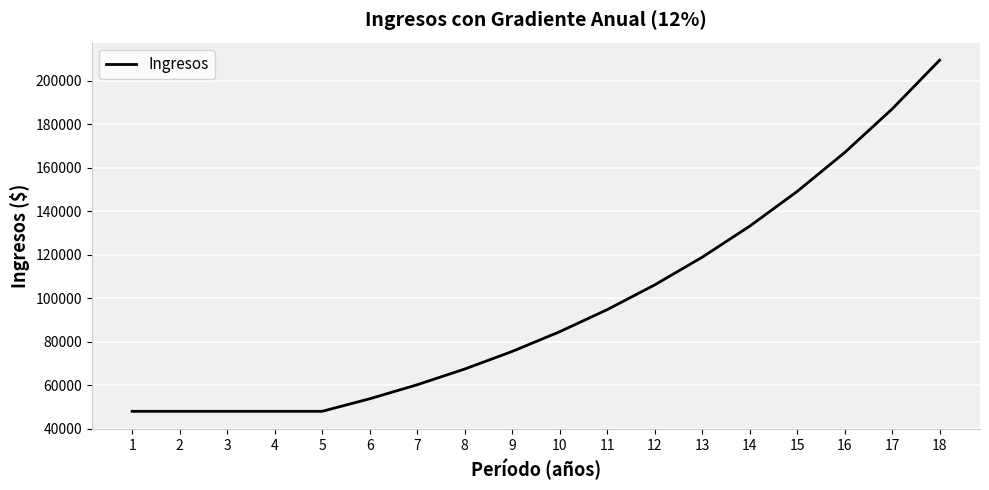

How many values are below 84592?

9